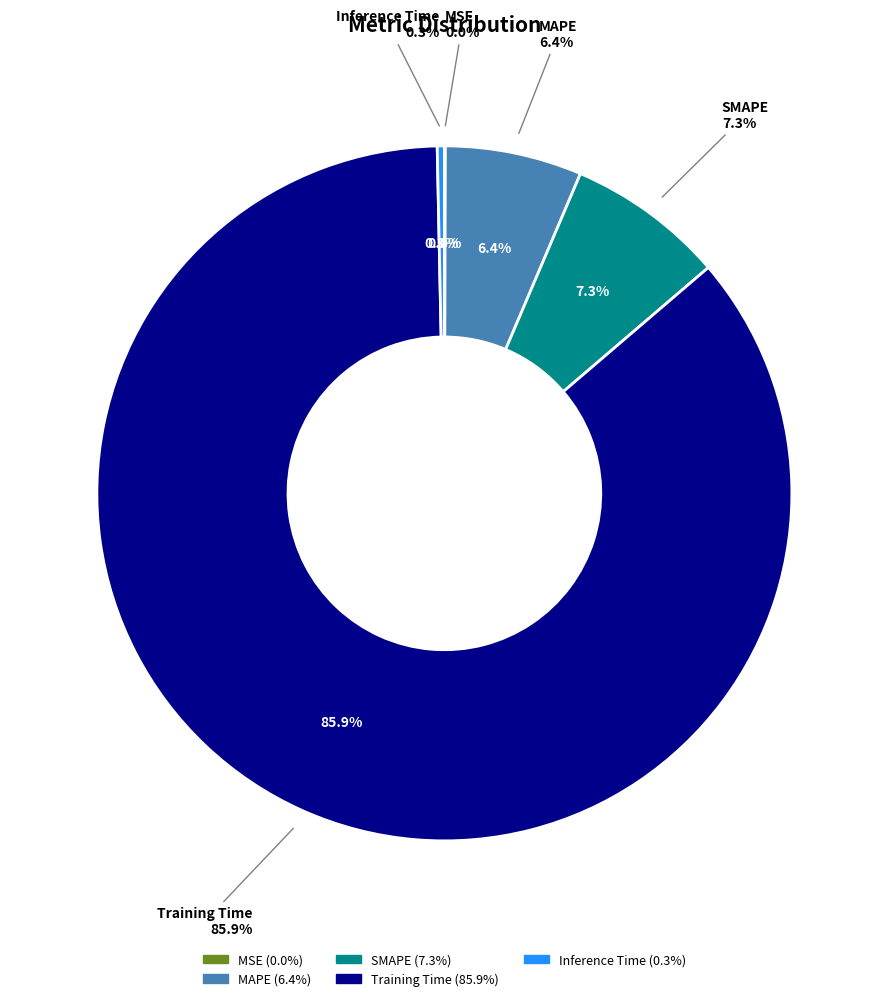

Which slice represents more than half of the pie?

Training Time